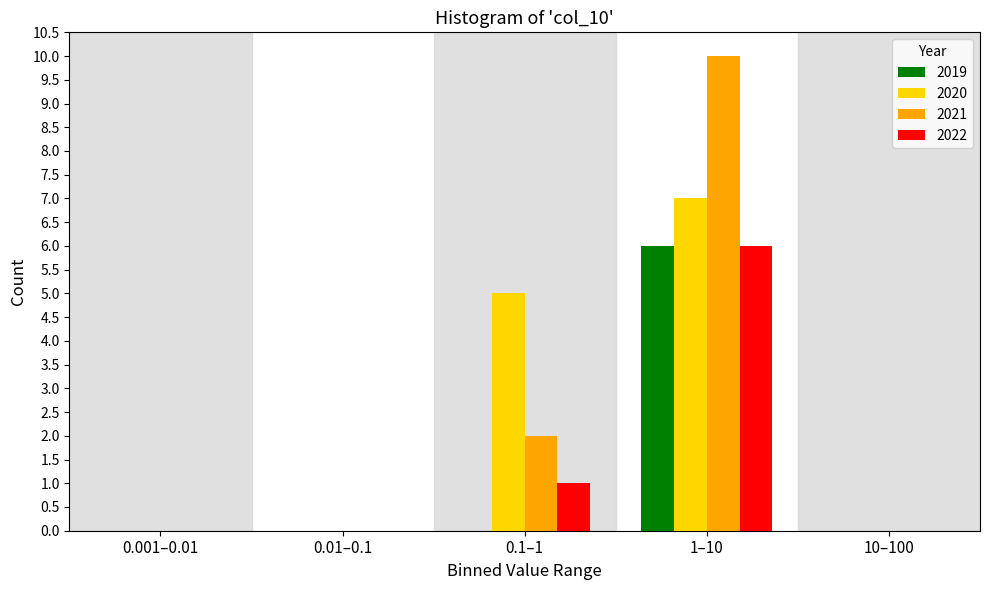

Reading right to left, transcribe all the data shown in this chart.

2019: 10–100=0	1–10=6	0.1–1=0	0.01–0.1=0	0.001–0.01=0
2020: 10–100=0	1–10=7	0.1–1=5	0.01–0.1=0	0.001–0.01=0
2021: 10–100=0	1–10=10	0.1–1=2	0.01–0.1=0	0.001–0.01=0
2022: 10–100=0	1–10=6	0.1–1=1	0.01–0.1=0	0.001–0.01=0